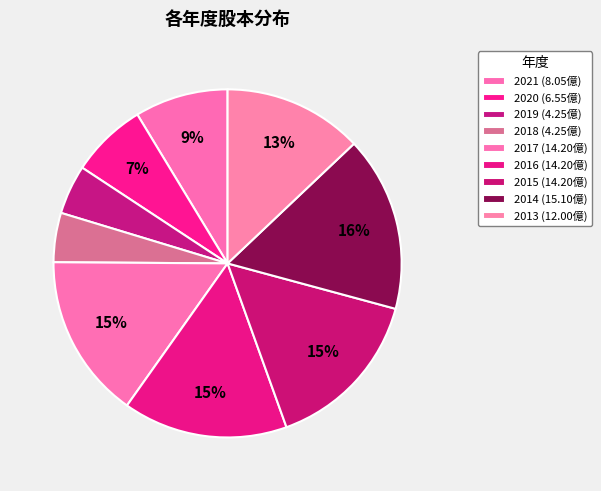

The 2014 slice represents 30% of the pie. True or false?

False